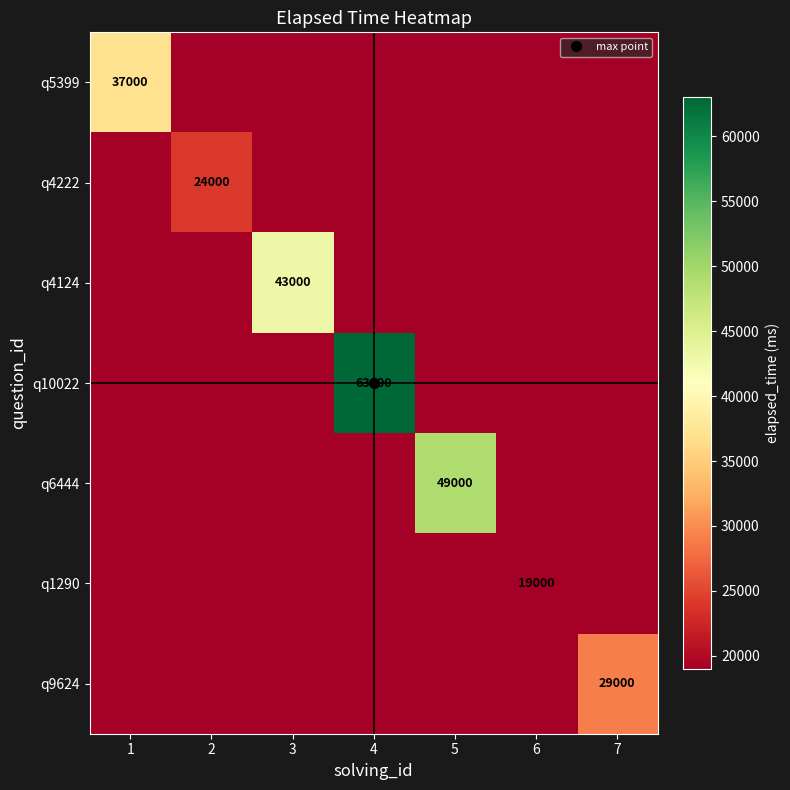

What is the total value across all series at 6?

19000